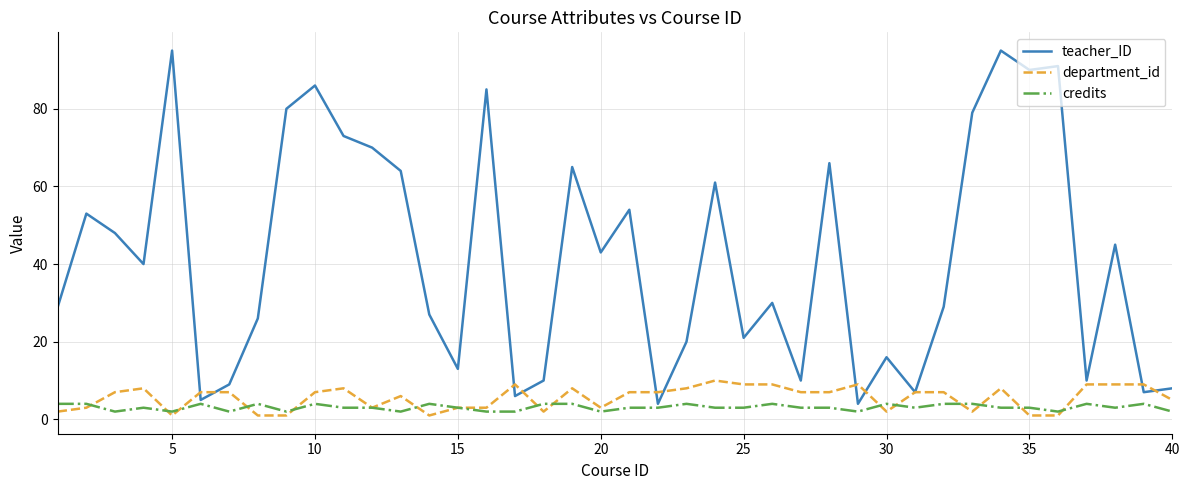

What is the greatest value displayed?

95